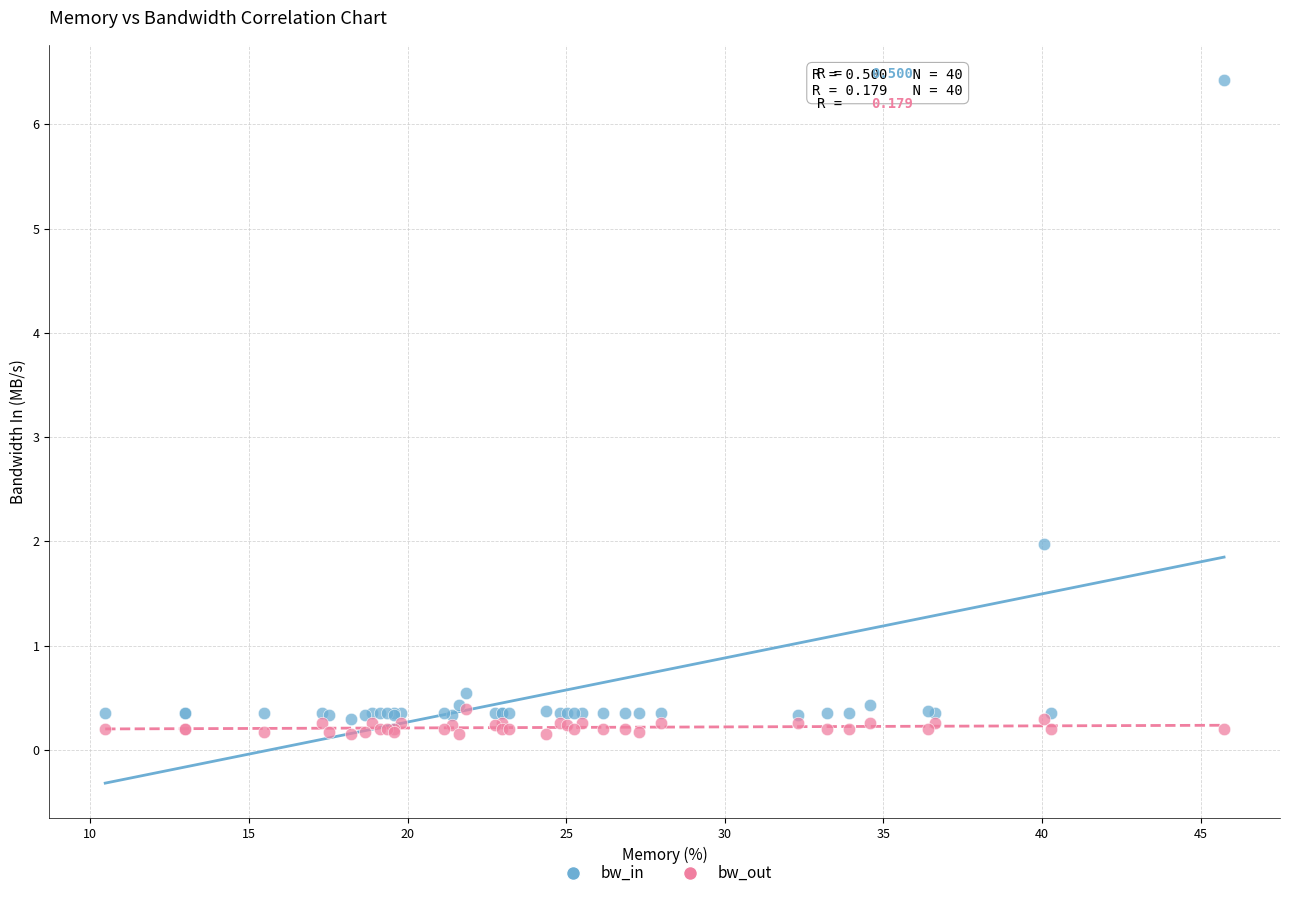

Across all series, what Y value is closest to 3?

2.0